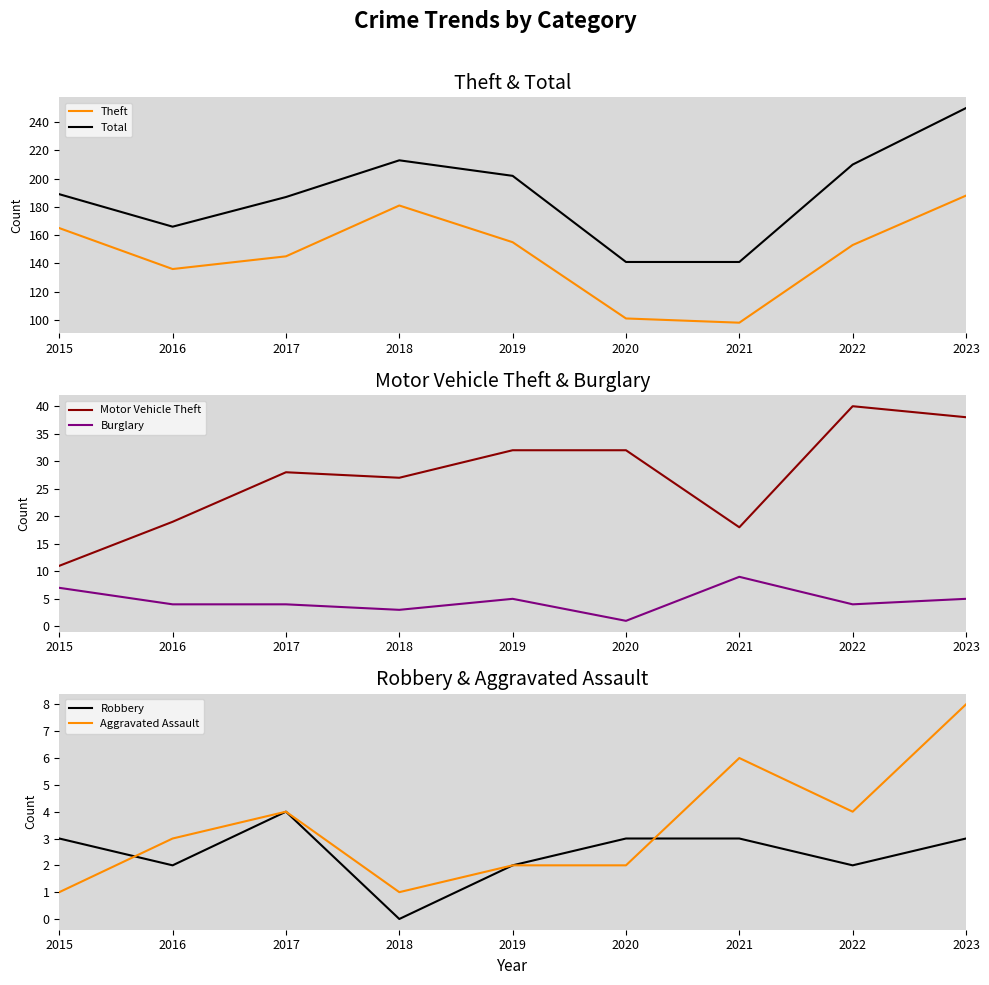

Rank the categories by Robbery value from lowest to highest.

2018, 2016, 2019, 2022, 2015, 2020, 2021, 2023, 2017